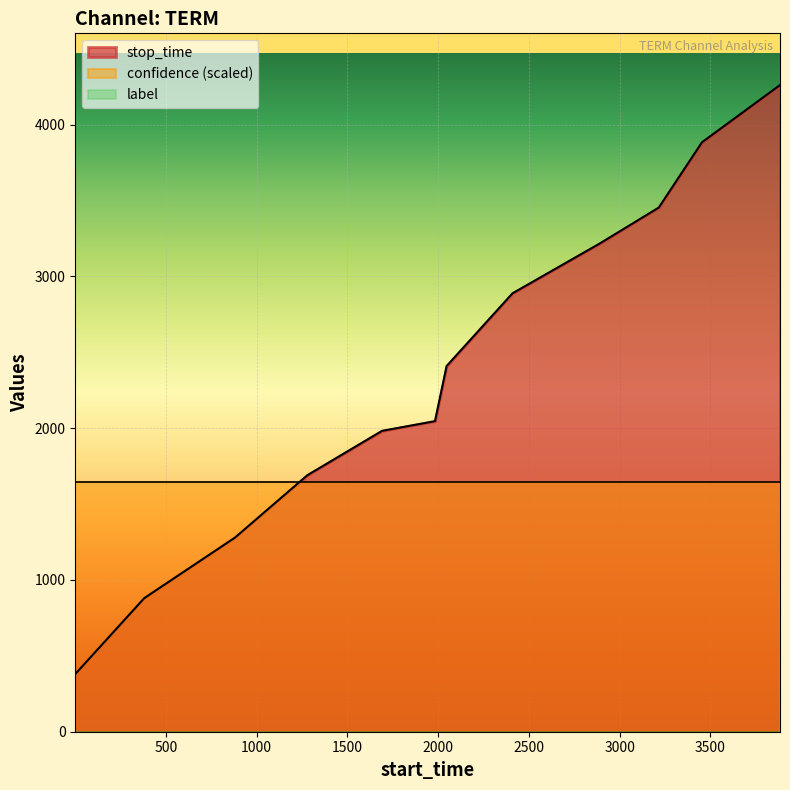

Which has a higher value, 2047 or 1691?

2047